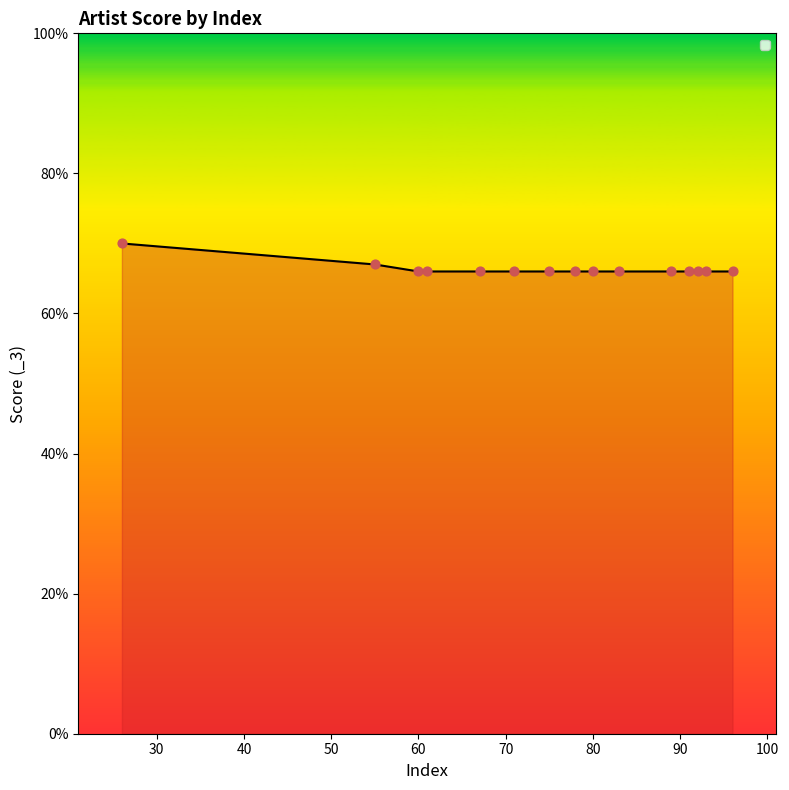

What is the difference between the maximum and minimum values?

4